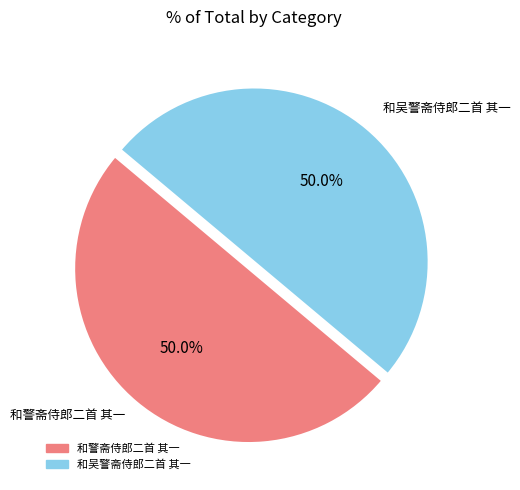

Is the sum of 和警斋侍郎二首 其一 and 和吴警斋侍郎二首 其一 greater than half?

Yes